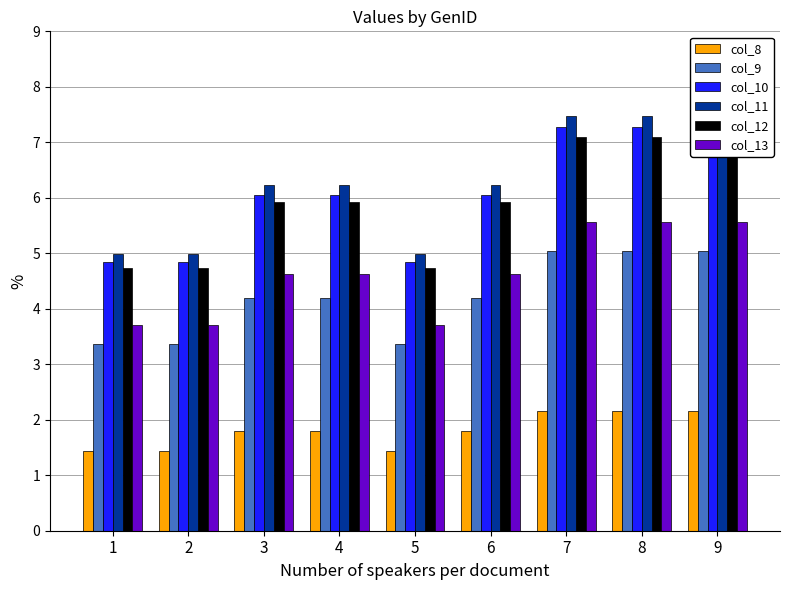

What is the difference between the second highest and second lowest values in the col_12 series?

2.4